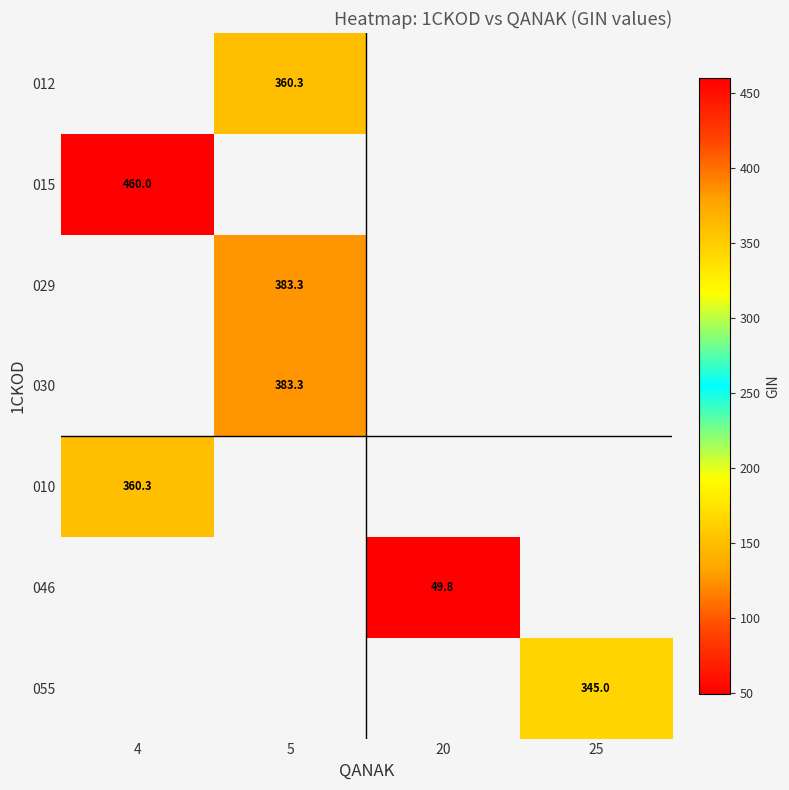

How many categories are shown in the chart?

4